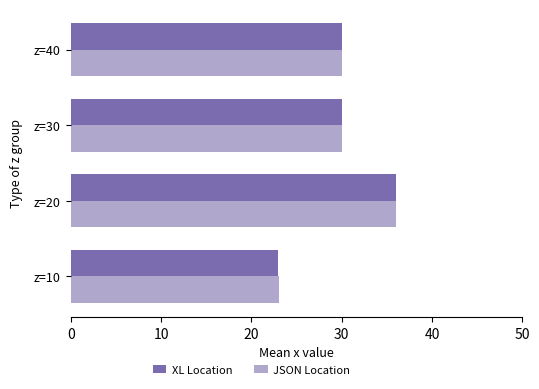

What is the average value of the XL Location series?

29.8